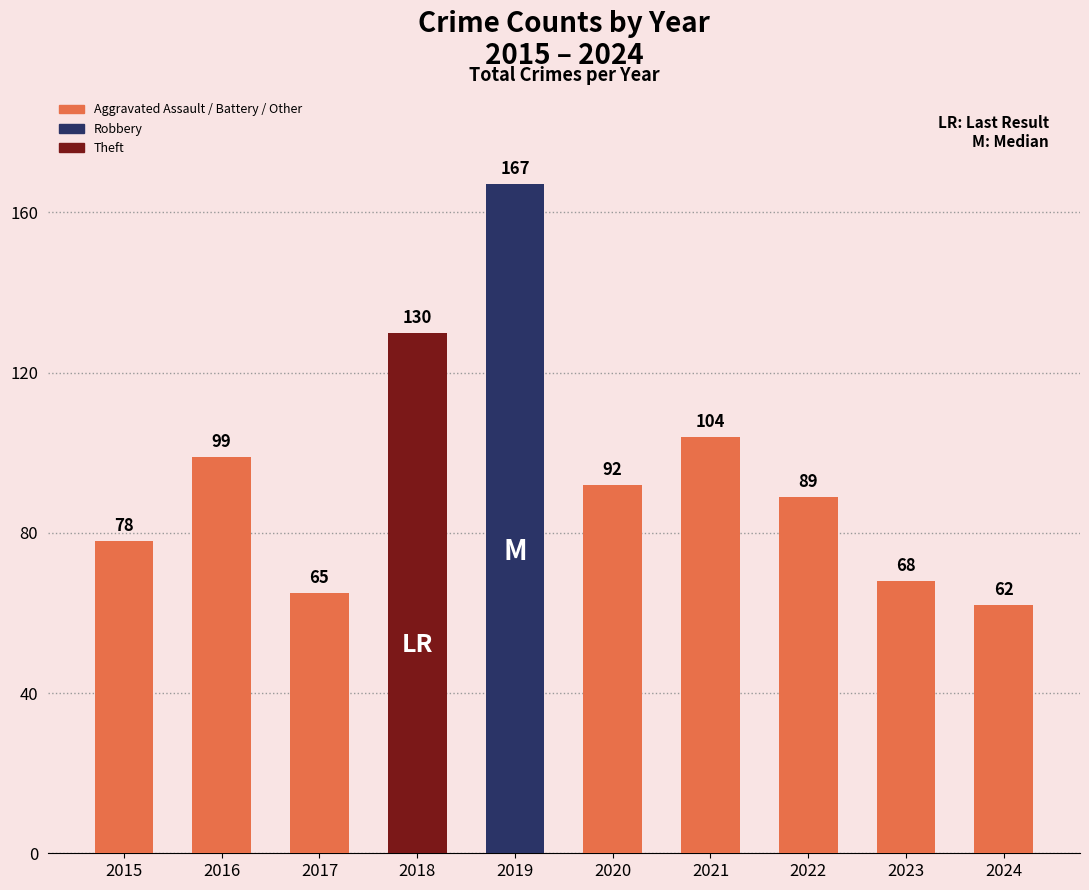

Does the chart contain any negative values?

No